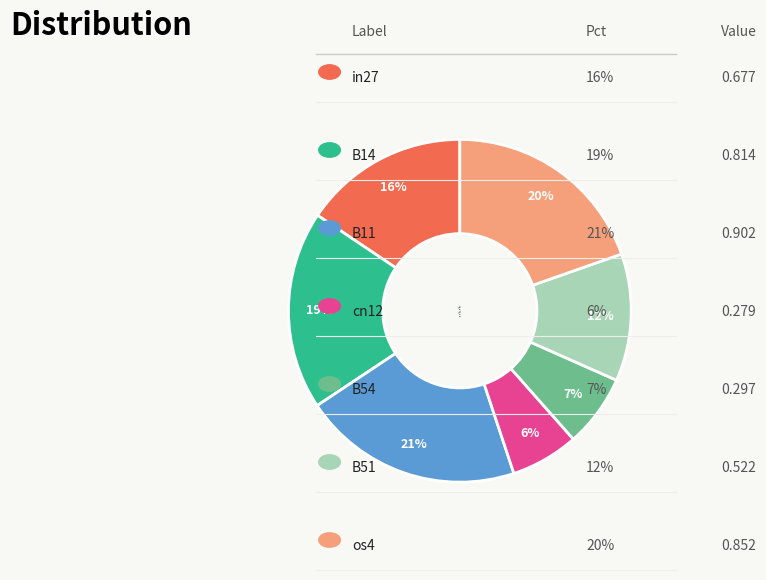

Is it true that cn12 is 12% of the pie?

False